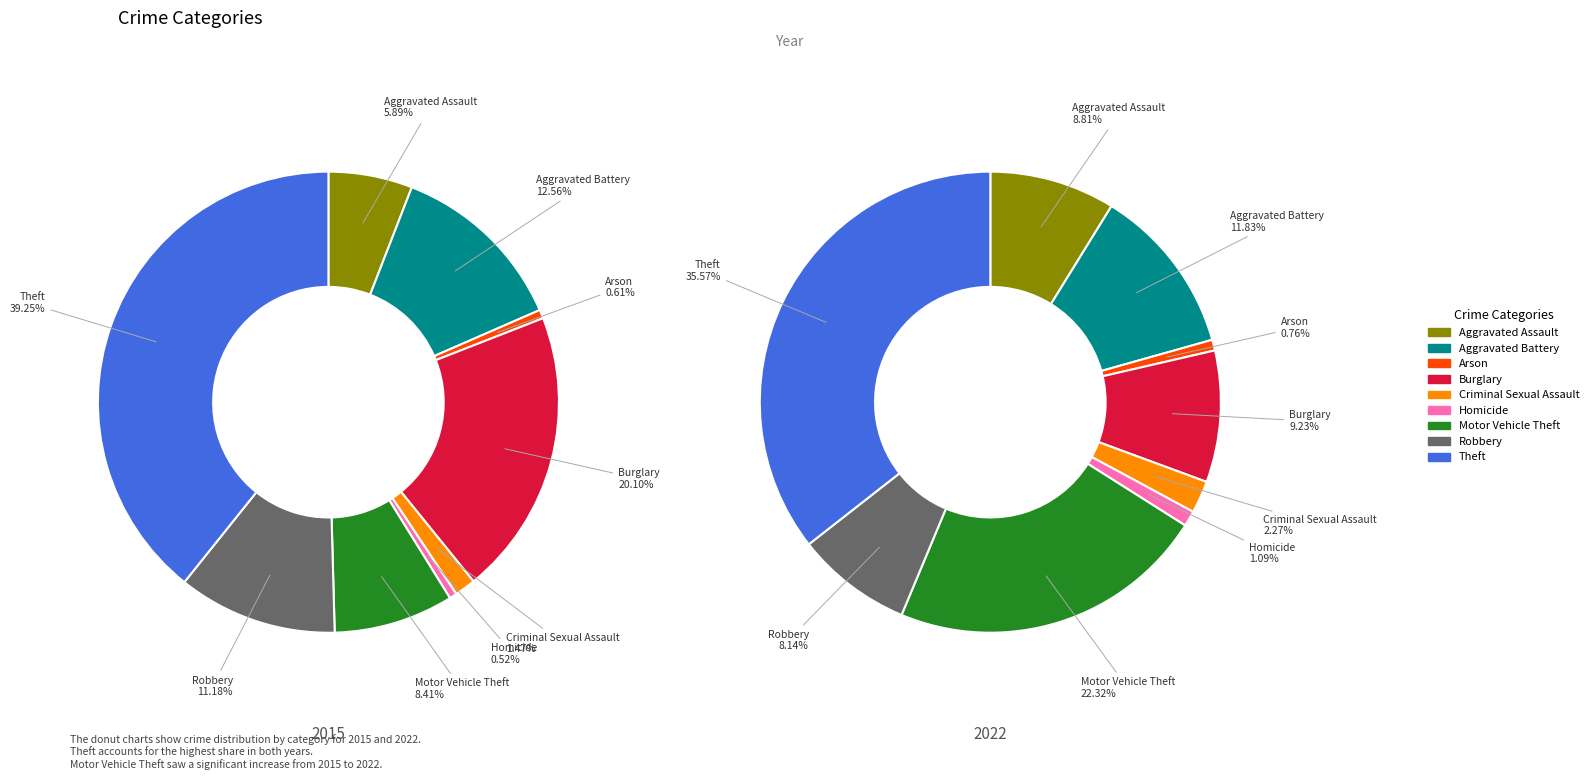

True or false: Aggravated Assault accounts for 15% of the total.

False